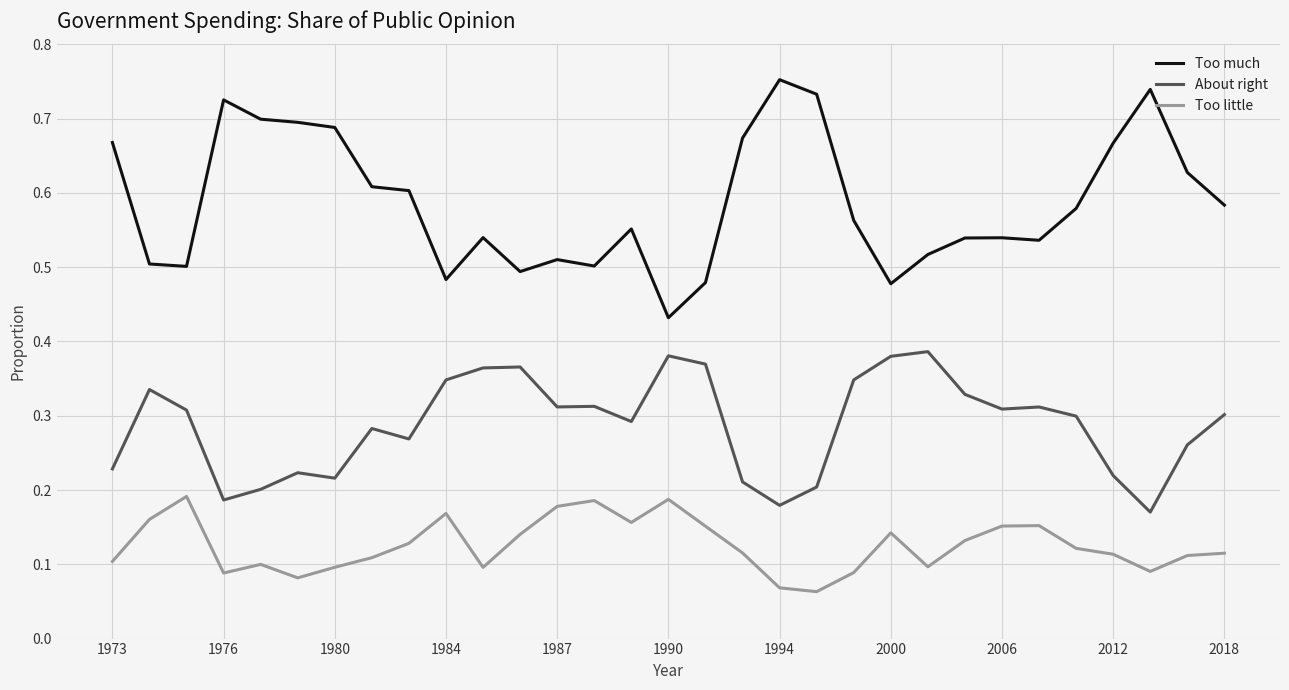

What are all the series names shown in the legend?

Too much, About right, Too little